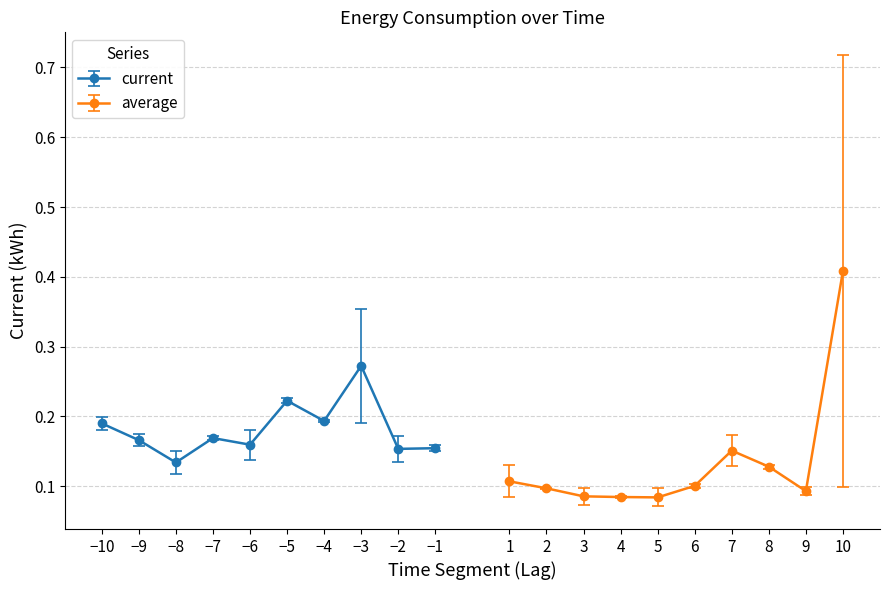

How many current values are between 0 and 1?

10